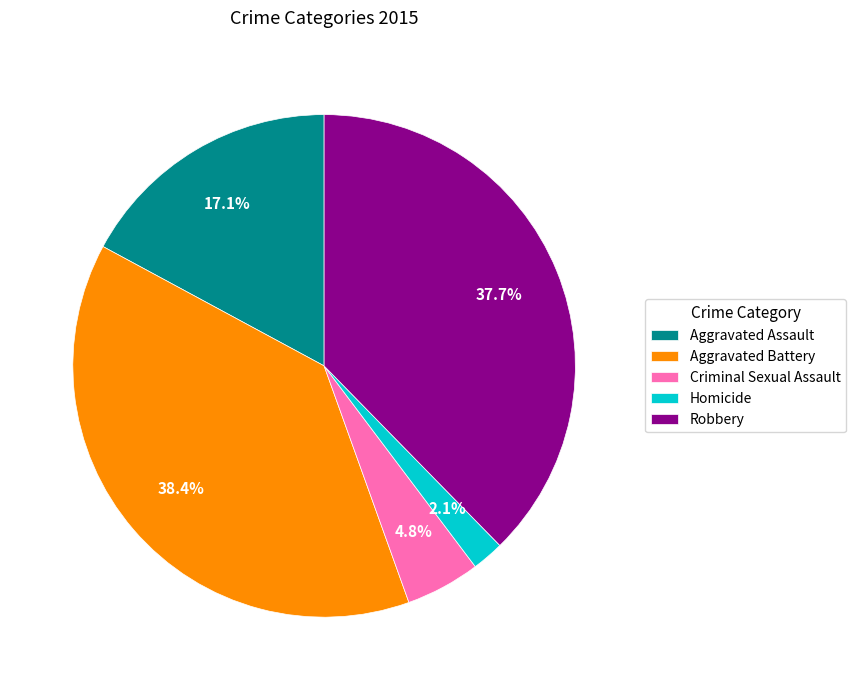

Is there any slice that represents more than half of the pie?

No